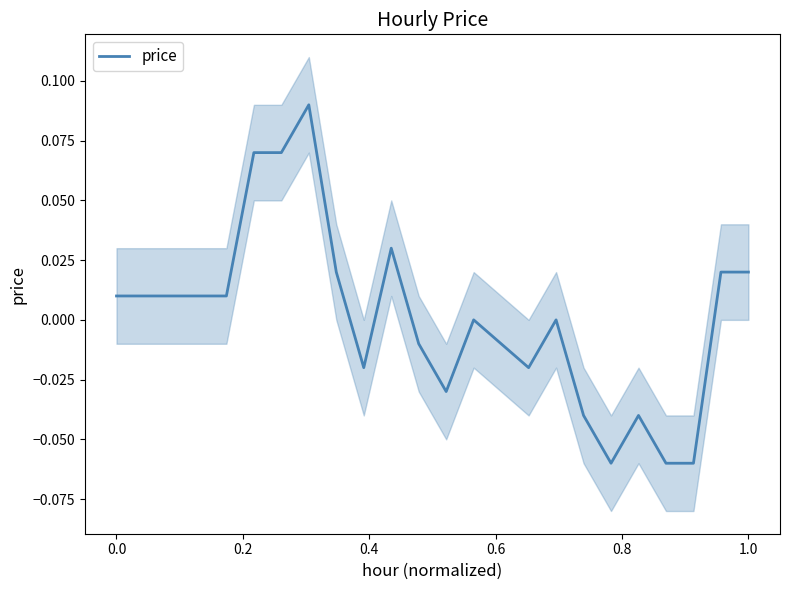

Is this an area chart (filled region under the line)?

No